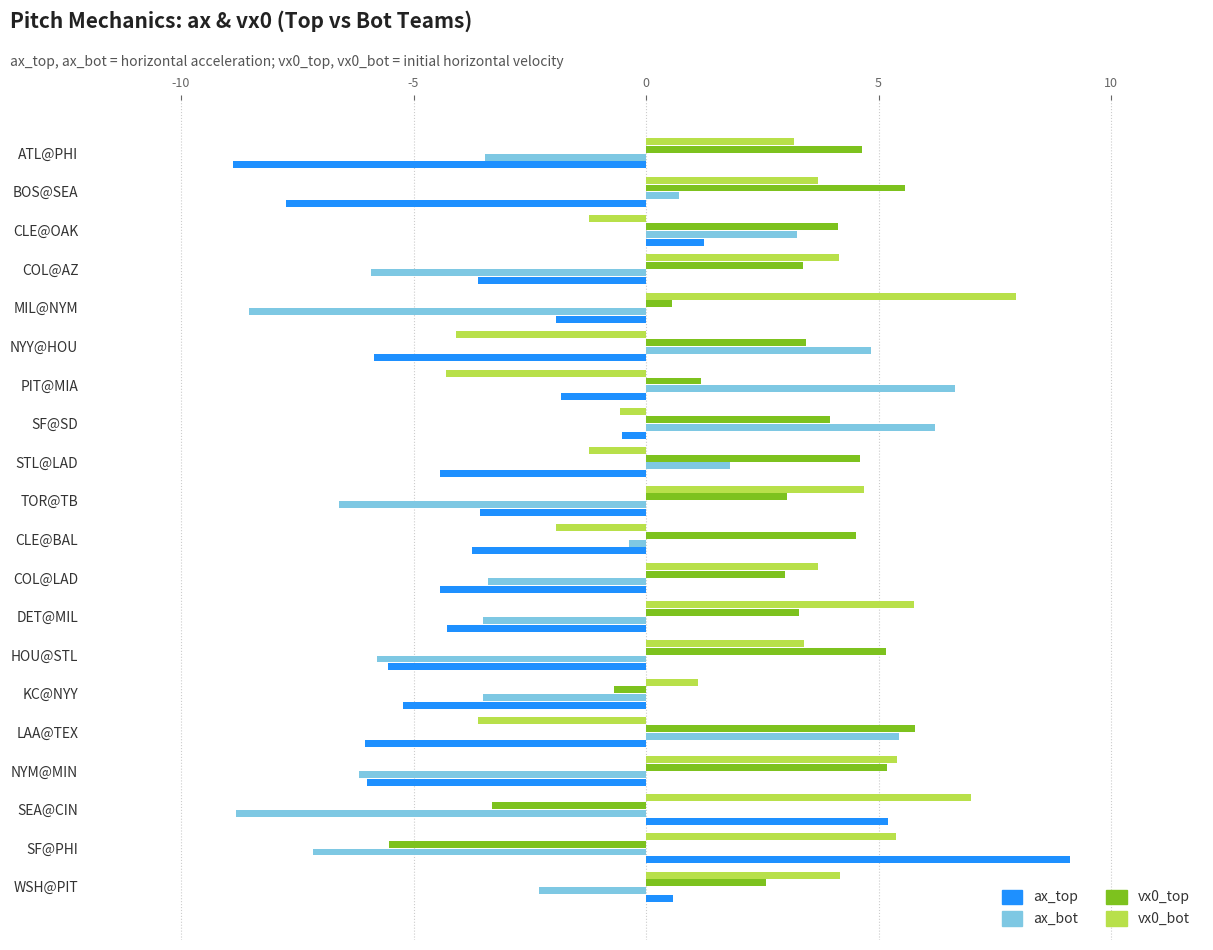

What is the minimum value for ax_top?

-8.9